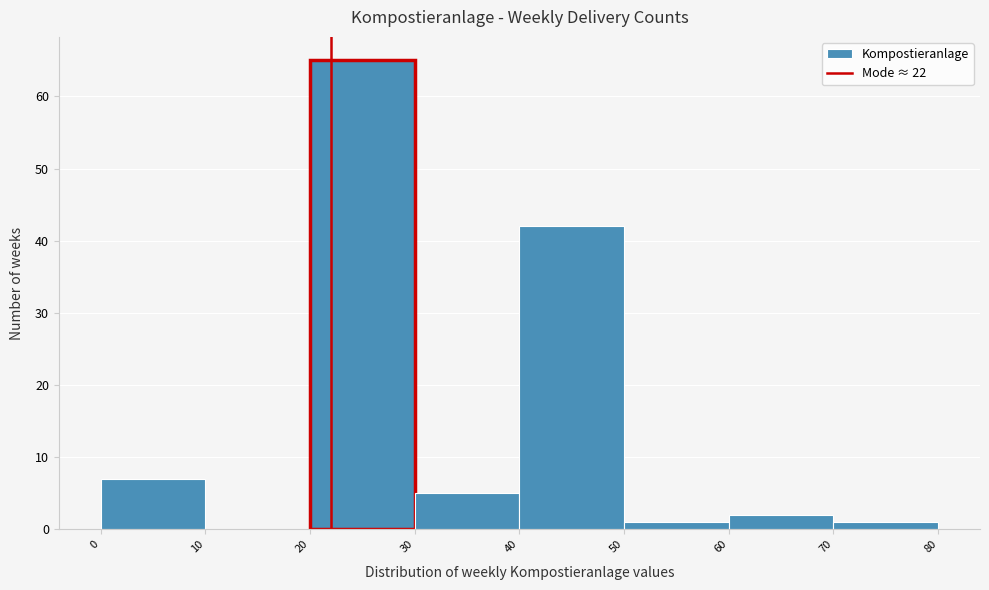

How tall is the bar that spans 40 to 50 on the x-axis? The values are not printed on the chart, so give them approximately, as read against the axis.

42